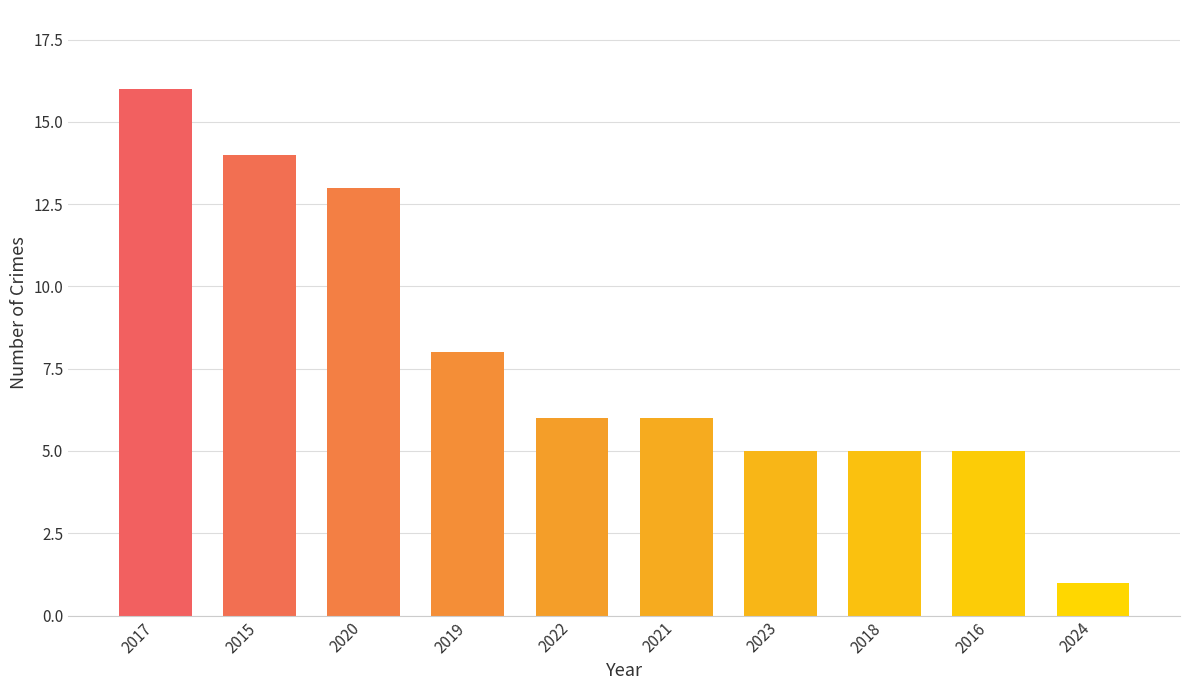

Read the value at 2019.

8